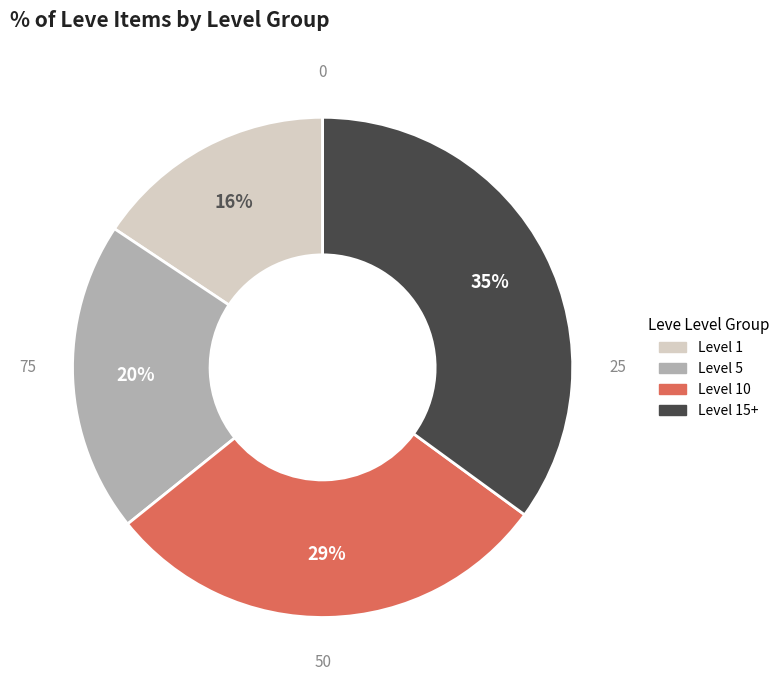

To the nearest percent, what is the average slice percentage?

25%